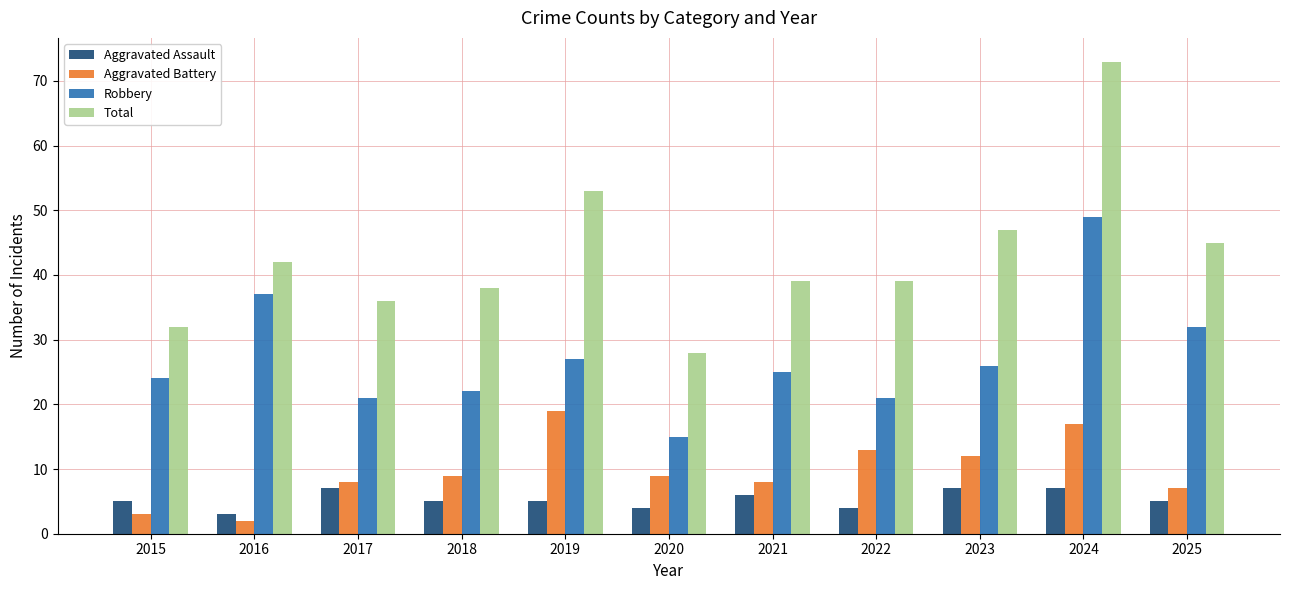

What is the difference between the second highest and second lowest values in the Robbery series?

16